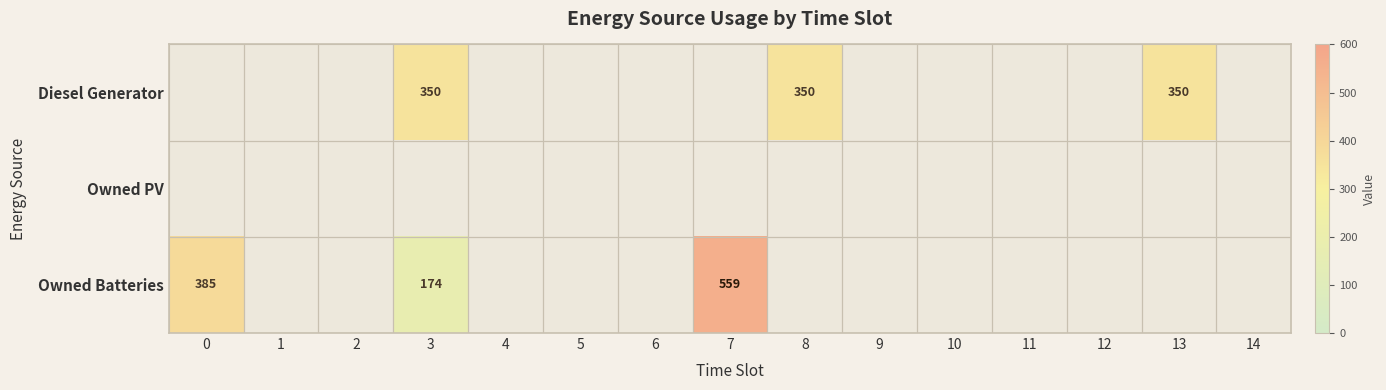

Rank the series at 0 from highest to lowest value.

Owned Batteries, Diesel Generator